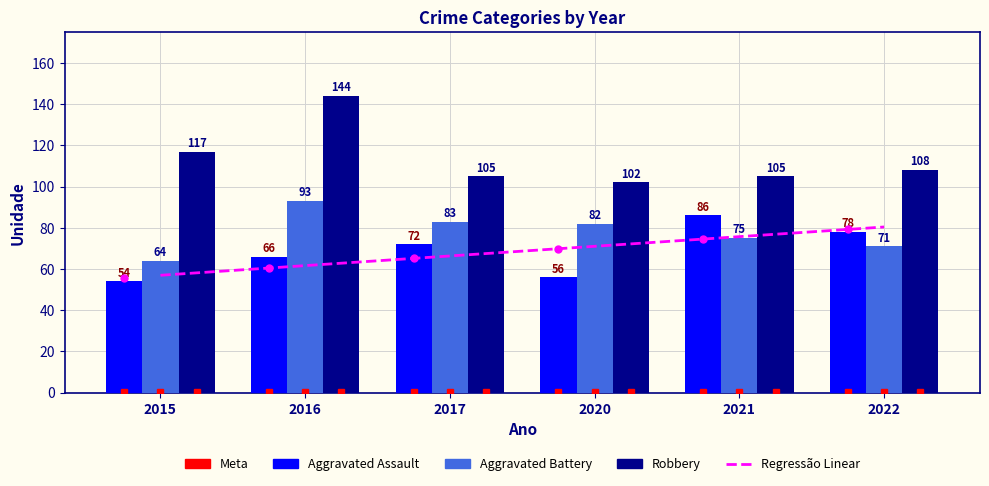

What is the difference between the second highest and second lowest values in the Aggravated Assault series?

22